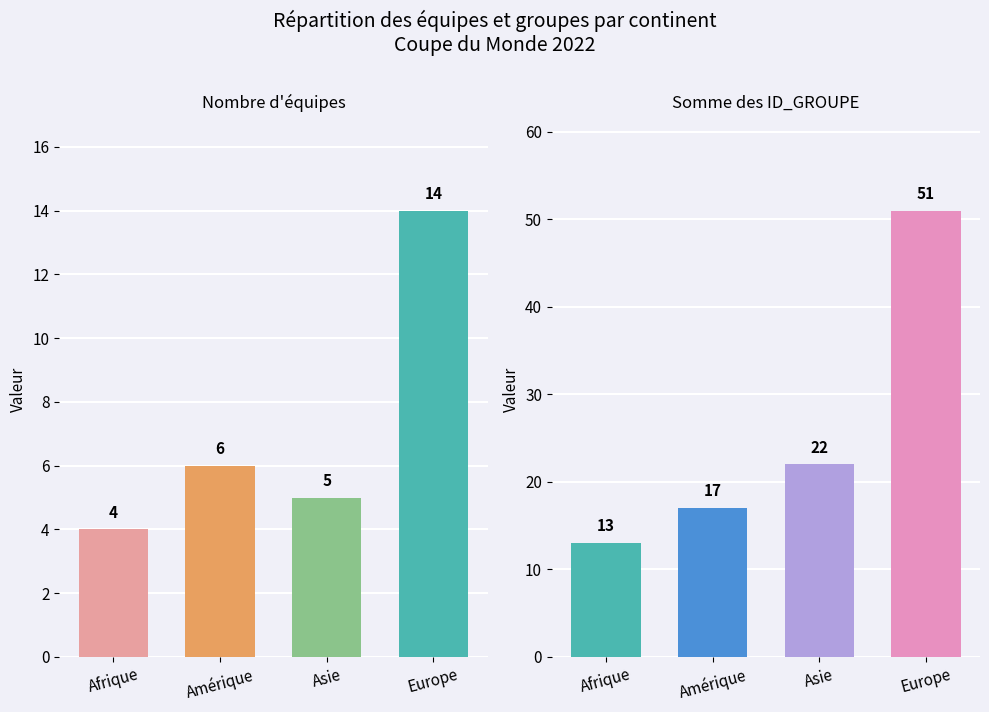

Does the chart contain any negative values?

No